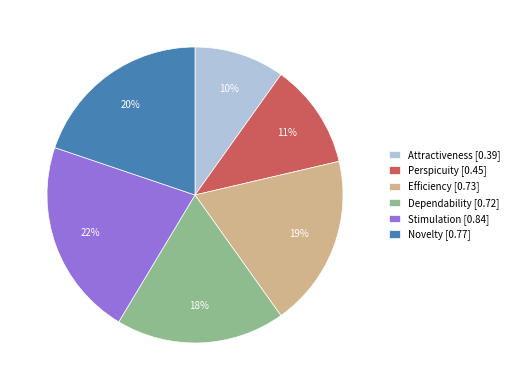

Is there a majority slice in this chart?

No